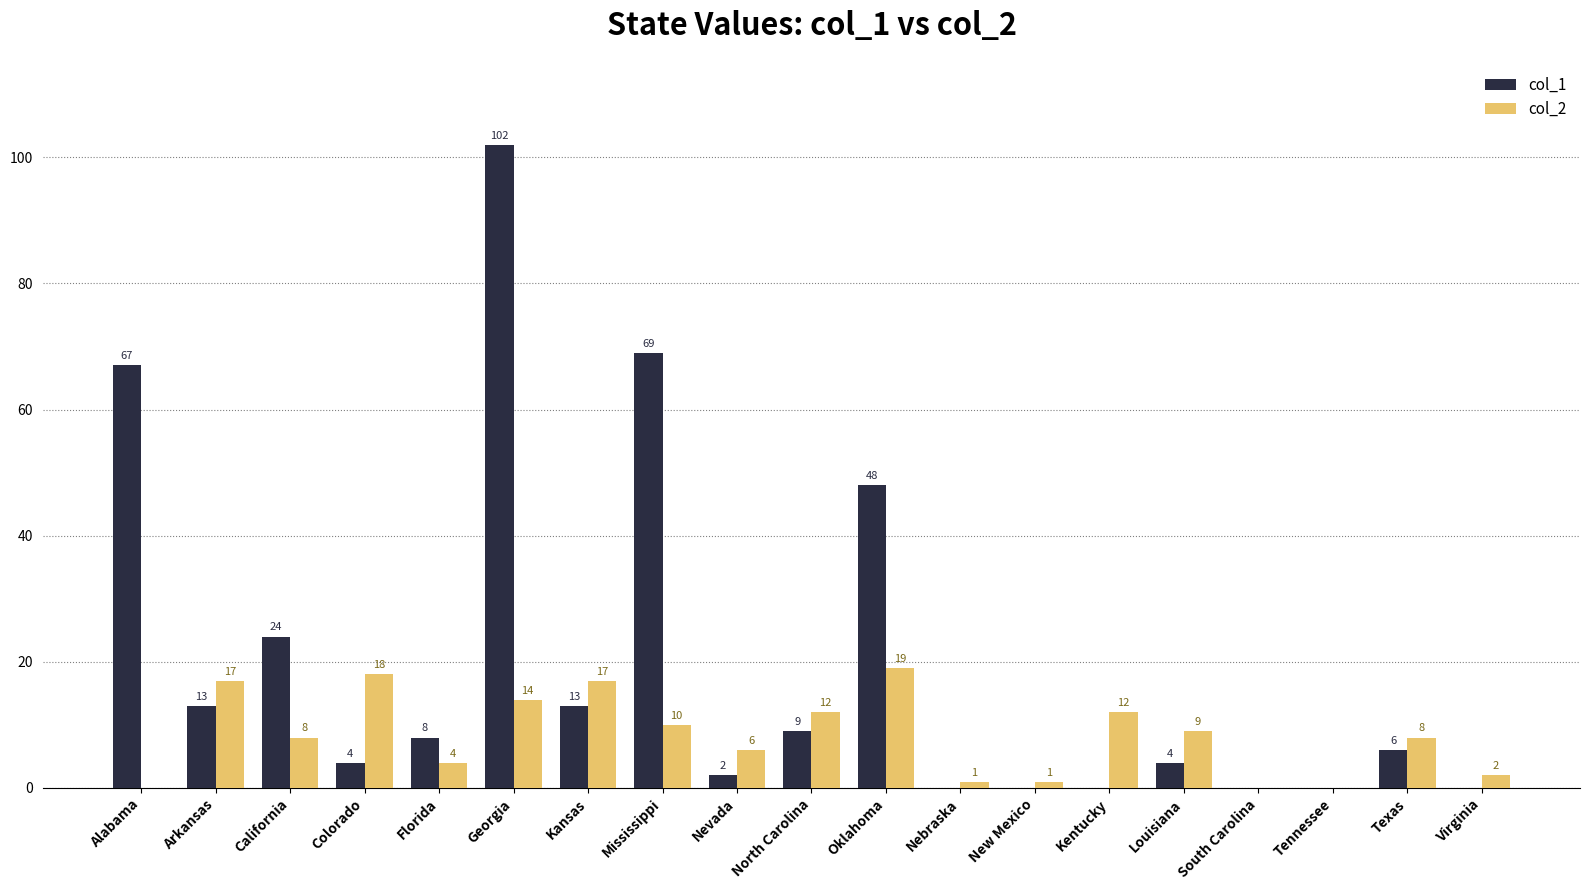

Is it true that col_1 equals 8 at Florida?

True